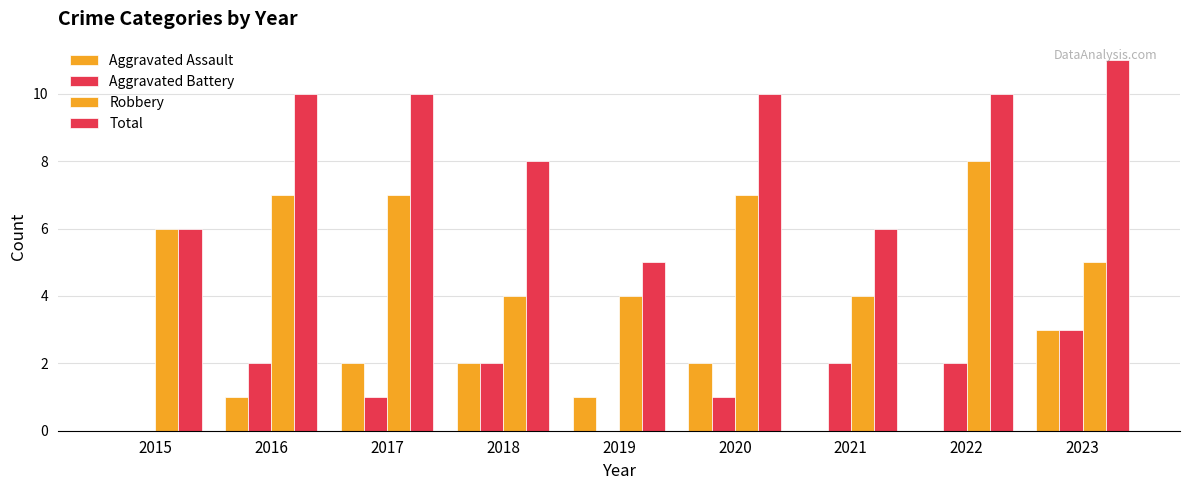

Are the bars horizontal?

No